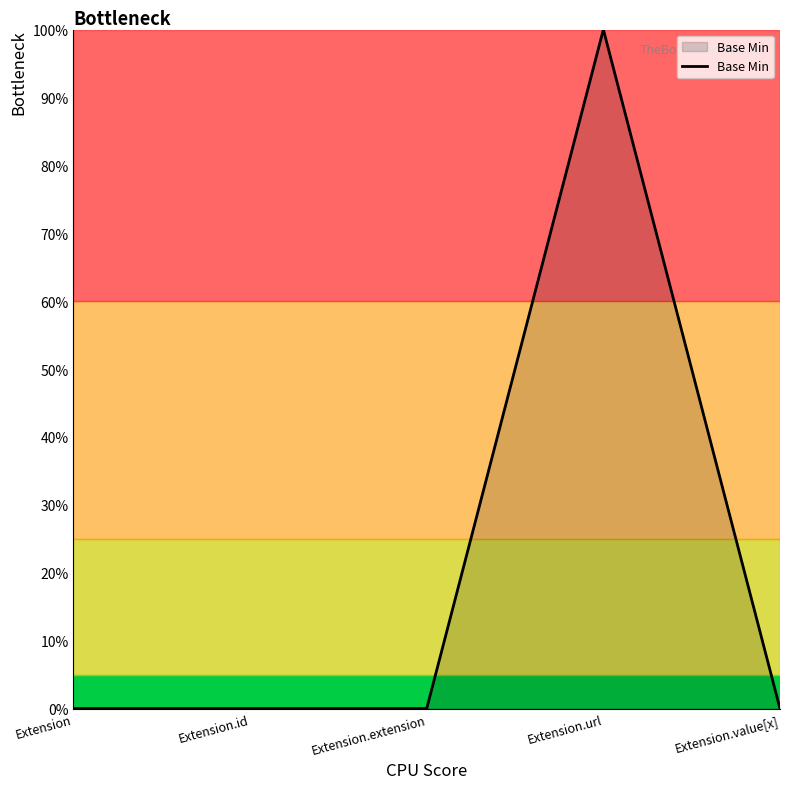

Does the chart have visible grid lines?

No